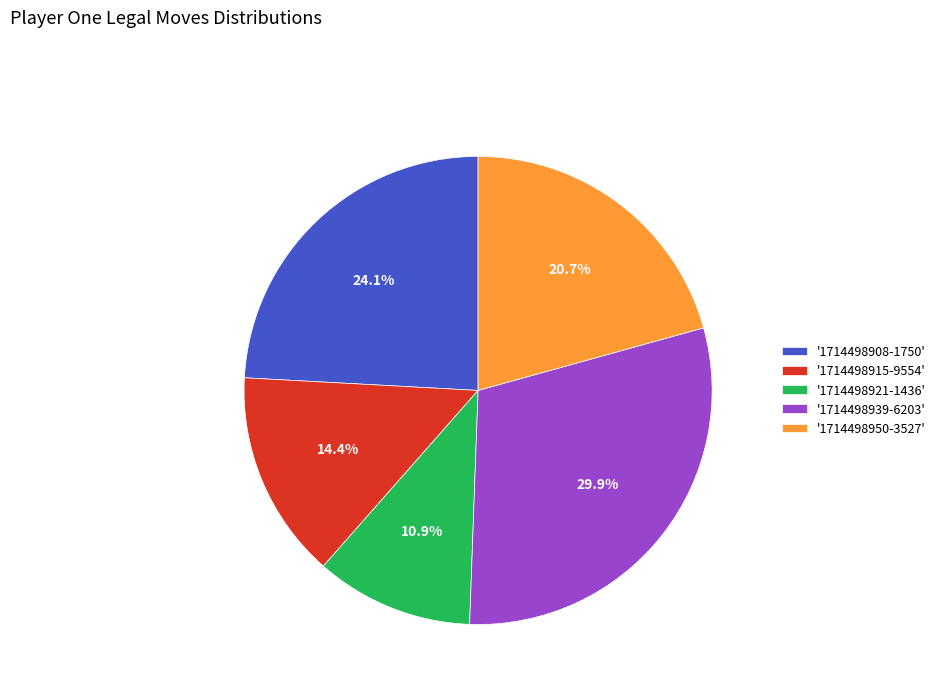

Is there any slice that represents more than half of the pie?

No